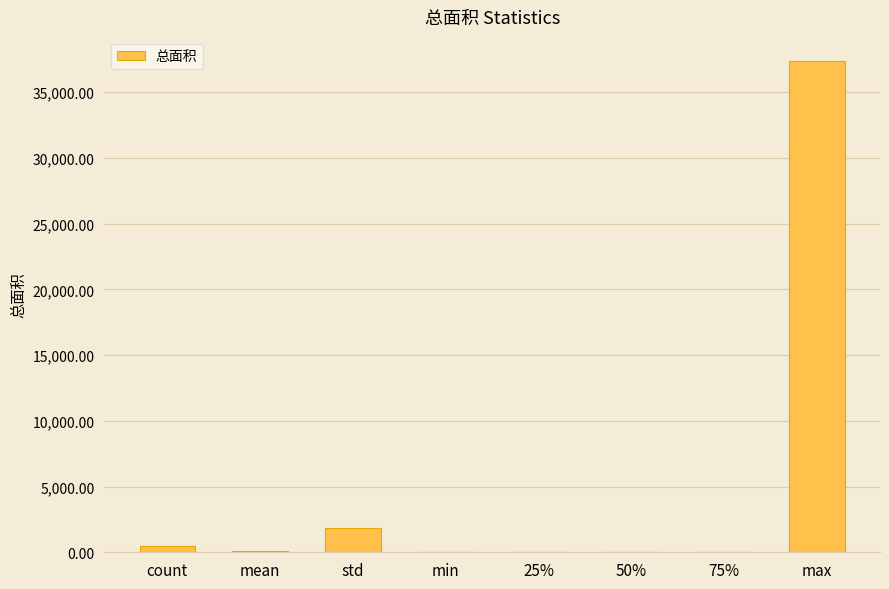

Is it true that the value at max is 37347.0?

True